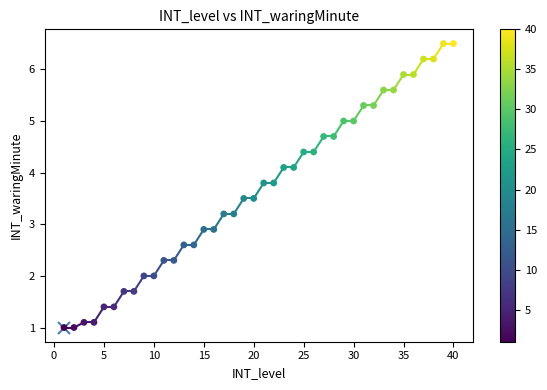

What is the range of X values (max minus min)?

39.0